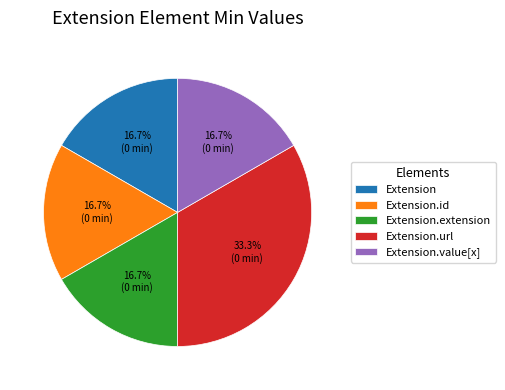

Is it true that Extension.value[x] is 1% of the pie?

False